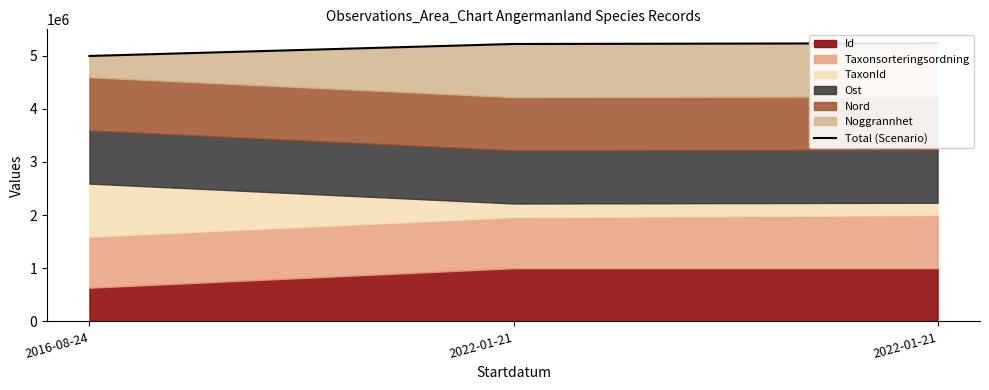

What is the change in value from 2016-08-24 to 2022-01-21?

+225235.1